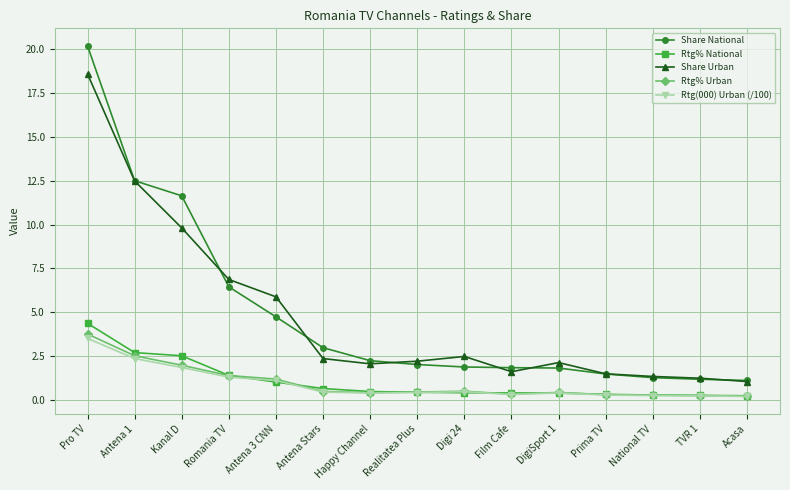

Rank the series by their maximum value, from highest to lowest.

Share National, Share Urban, Rtg% National, Rtg% Urban, Rtg(000) Urban (/100)